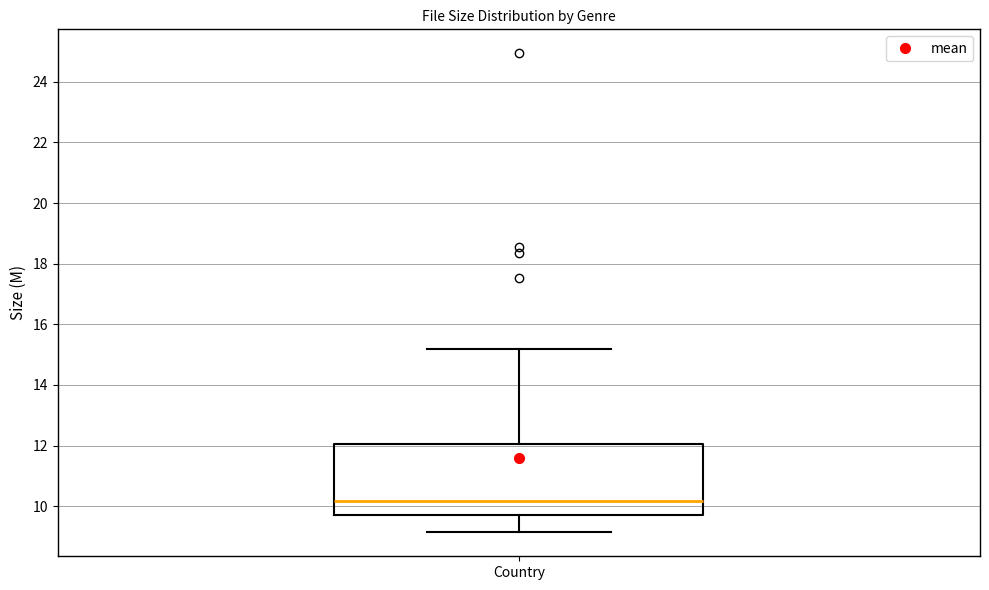

Where does the upper whisker of the box for Country end on the y-axis? The values are not printed on the chart, so give them approximately, as read against the axis.

15.2